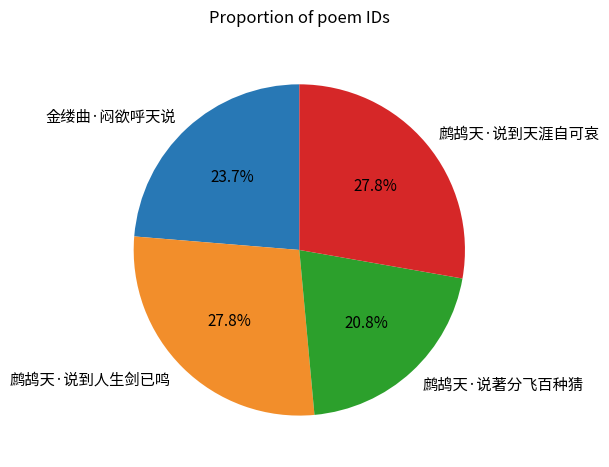

Combined, what portion of the pie is 金缕曲·闷欲呼天说 and 鹧鸪天·说著分飞百种猜?

44.5%